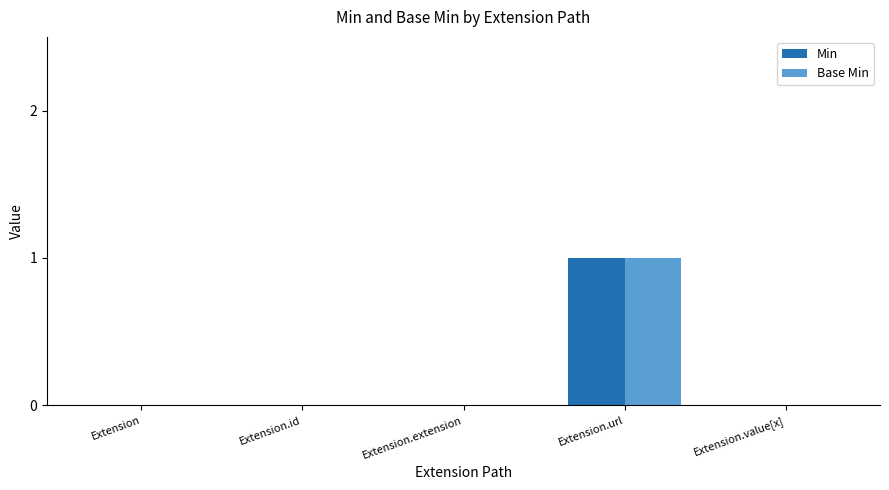

The Min series shows 0 at Extension.extension. True or false?

True